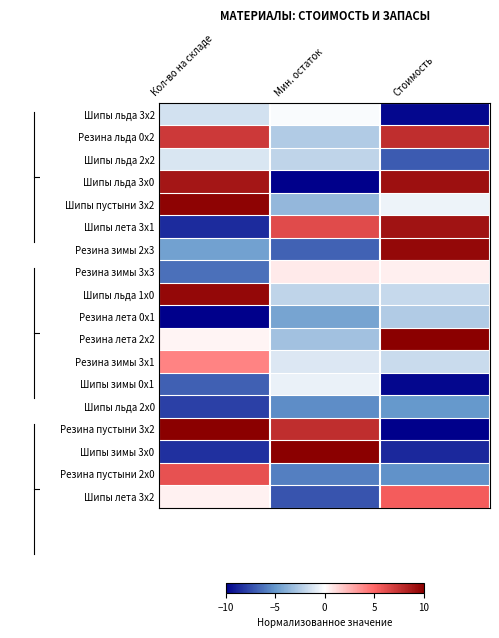

At how many categories does at least one series exceed -3?

3